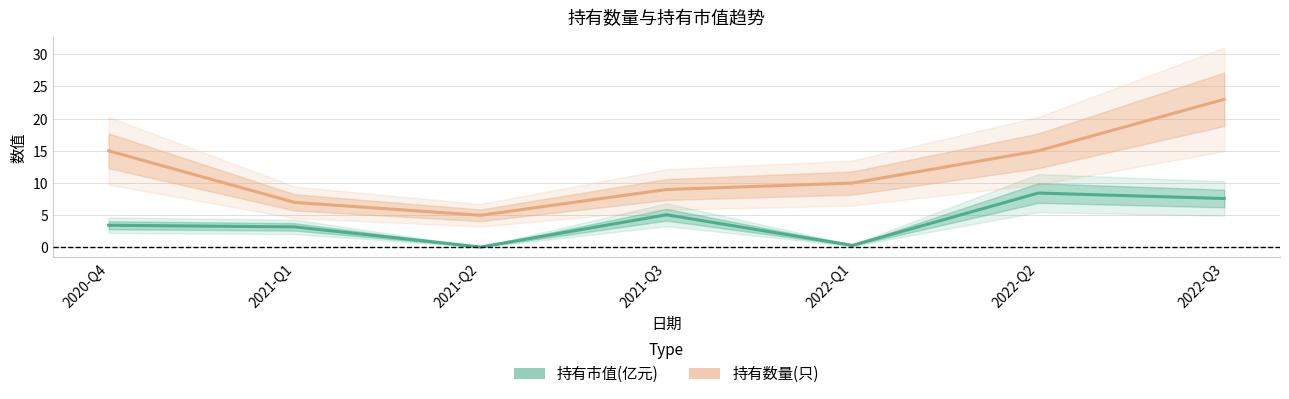

At which category does 持有市值(亿元) reach its first local peak?

2021-Q3